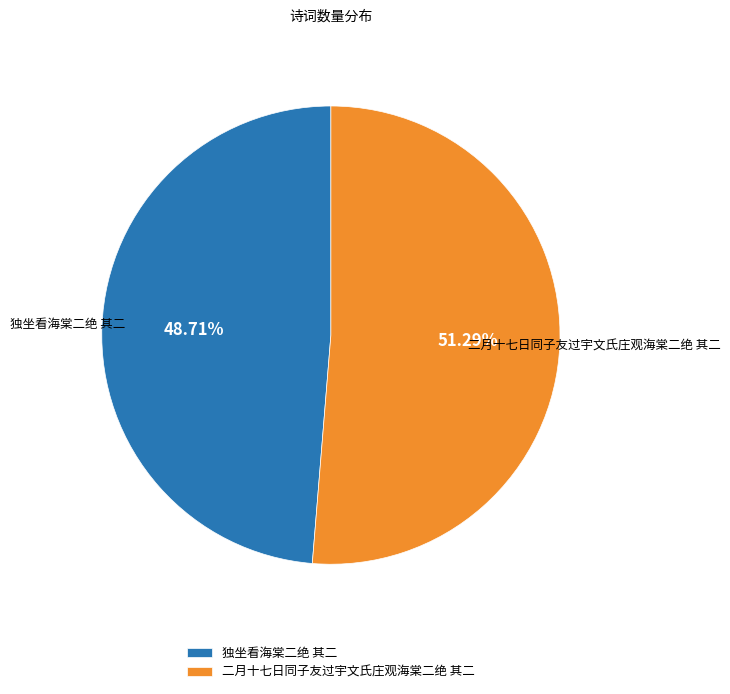

Is 独坐看海棠二绝 其二 the majority of the pie?

No